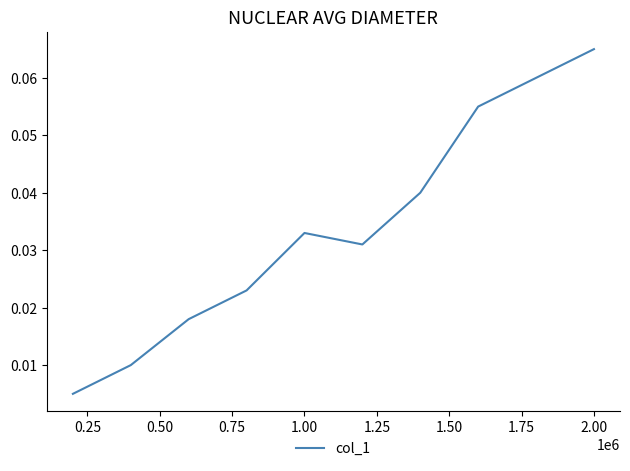

How many interior local valleys (lower than both neighbors) does the data have?

1